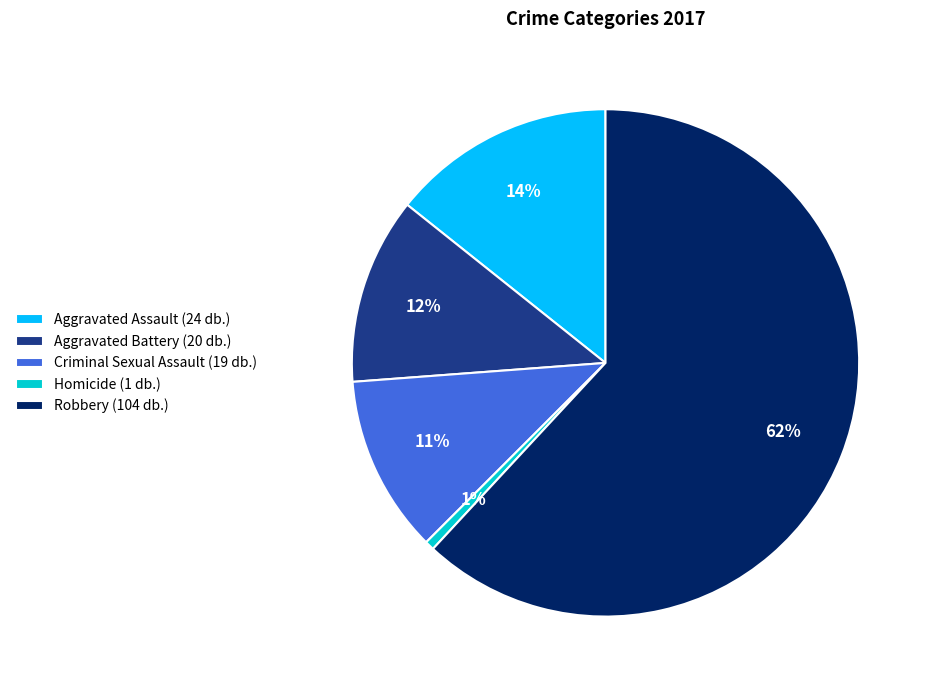

True or false: Aggravated Battery accounts for 1% of the total.

False